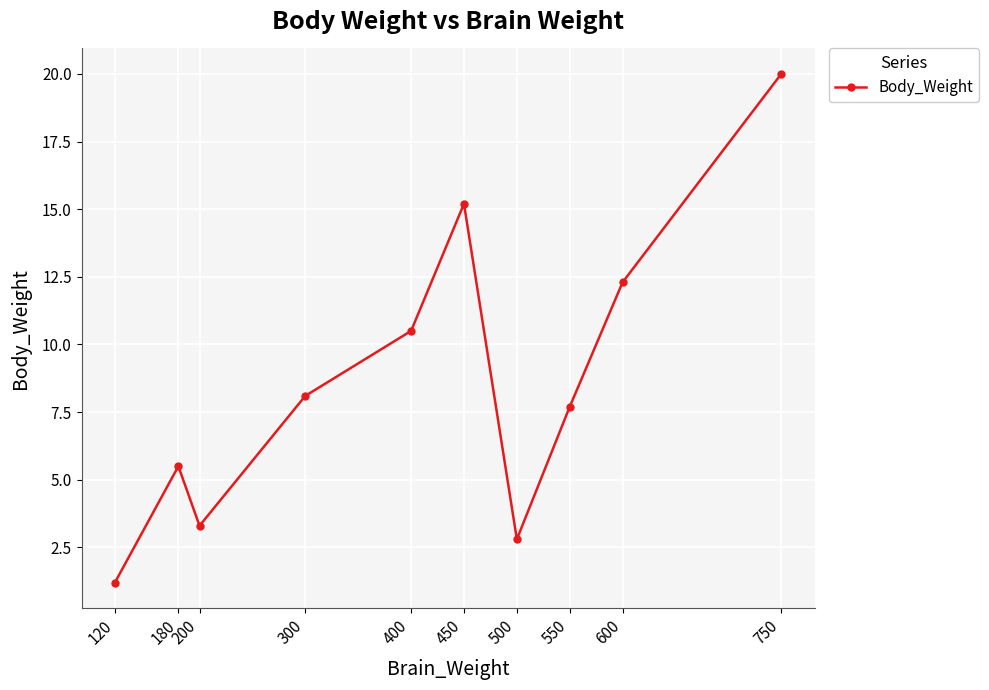

What is the average value?

8.7